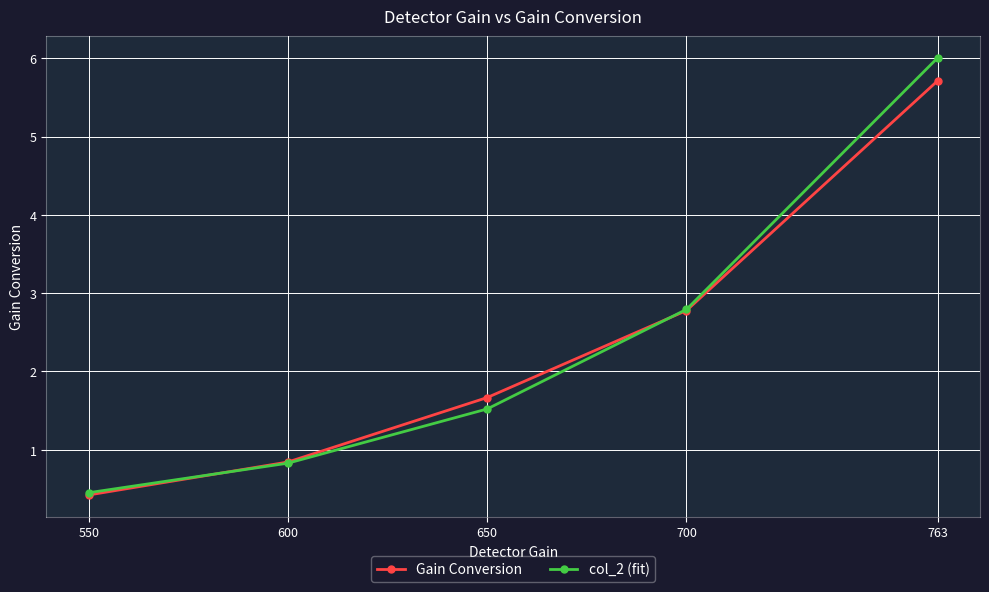

What is the difference between the col_2 (fit) values at 700 and 600?

2.0